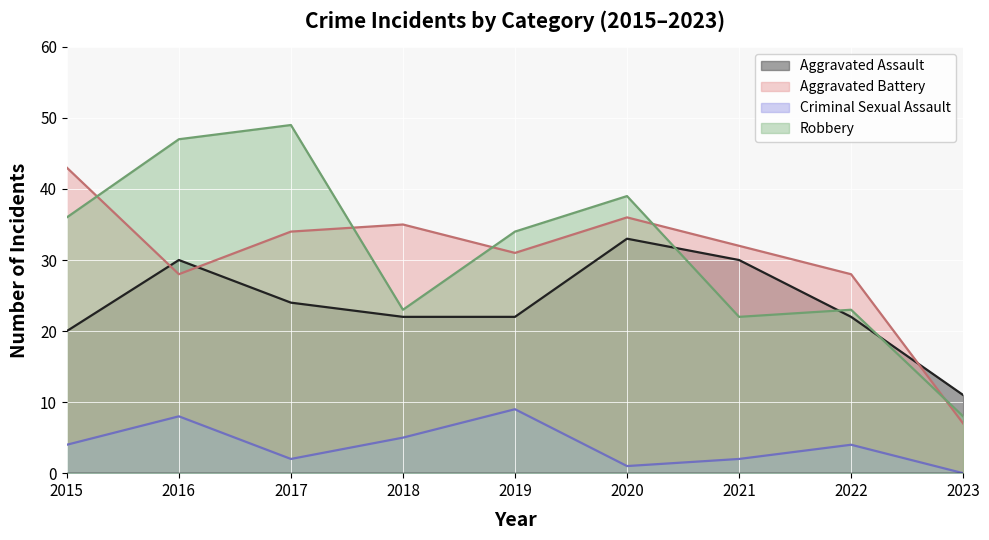

What is the sum of the Robbery values at 2017 and 2019?

83